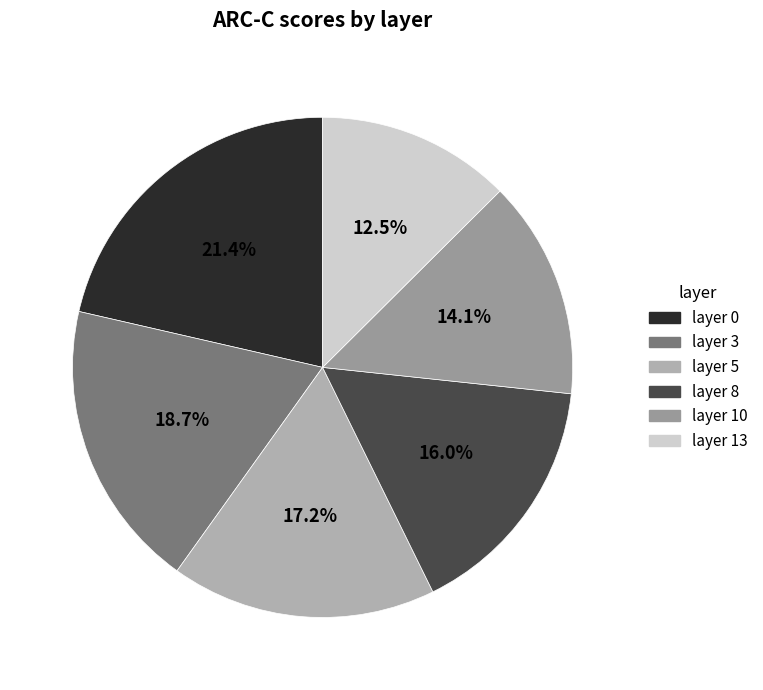

To the nearest percent, what is the combined percentage of layer 0 and layer 5?

39%